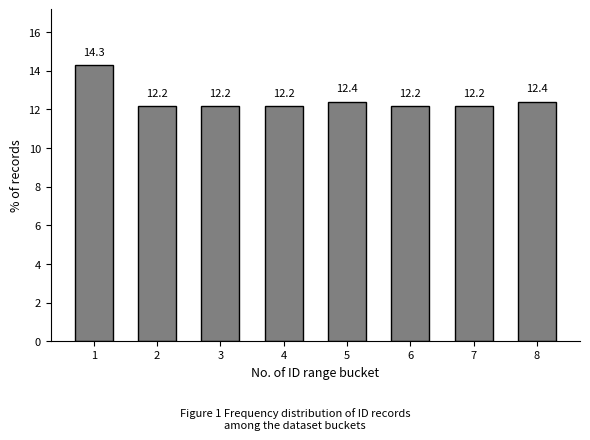

Reading right to left, transcribe all the data shown in this chart.

12.4	12.2	12.2	12.4	12.2	12.2	12.2	14.3